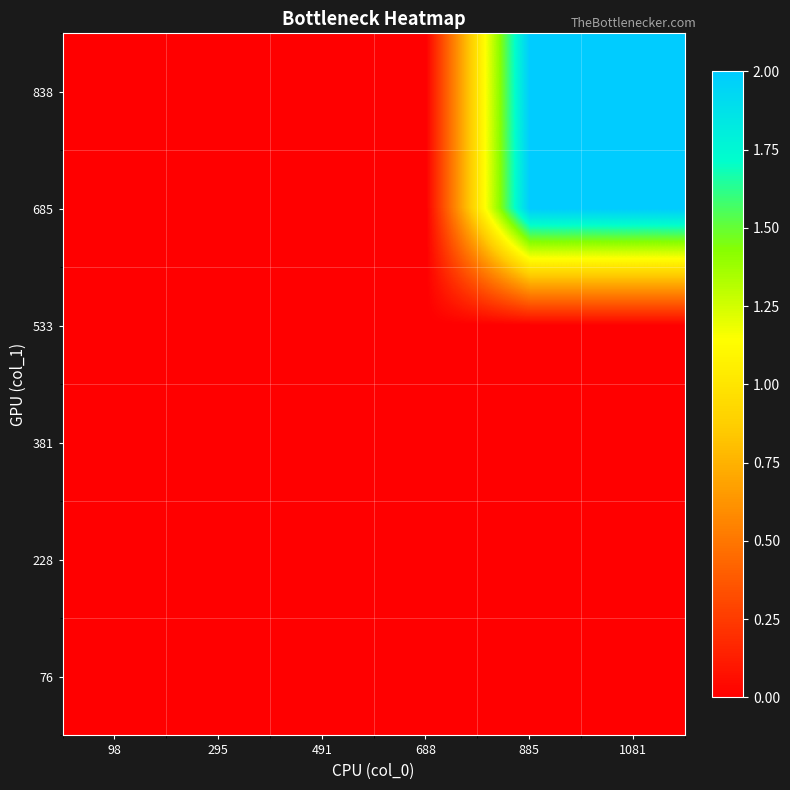

Reading right to left, what are all the values shown in this chart?

76: 1081=0	885=0	688=0	491=0	295=0	98=0
228: 1081=0	885=0	688=0	491=0	295=0	98=0
381: 1081=0	885=0	688=0	491=0	295=0	98=0
533: 1081=0	885=0	688=0	491=0	295=0	98=0
685: 1081=2	885=2	688=0	491=0	295=0	98=0
838: 1081=2	885=2	688=0	491=0	295=0	98=0